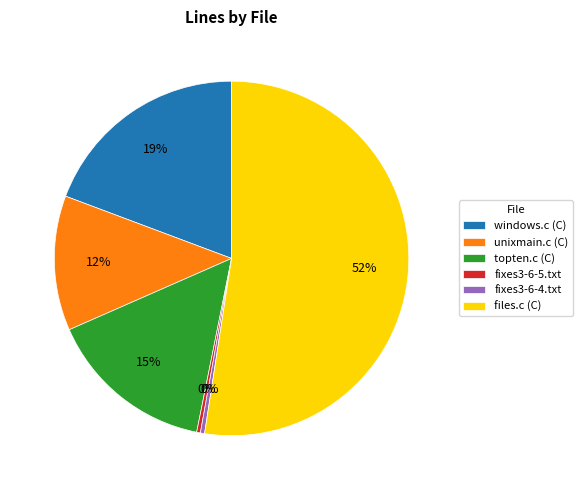

Combined, do windows.c (C) and fixes3-6-5.txt account for over 50%?

No